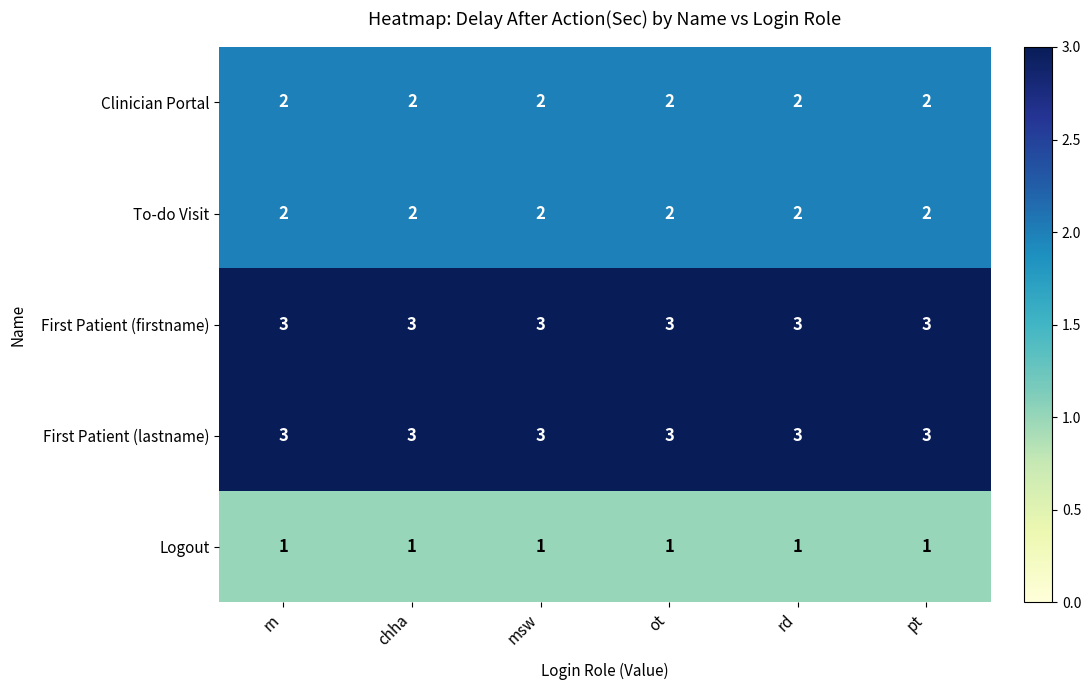

What is the maximum value shown in the chart?

3